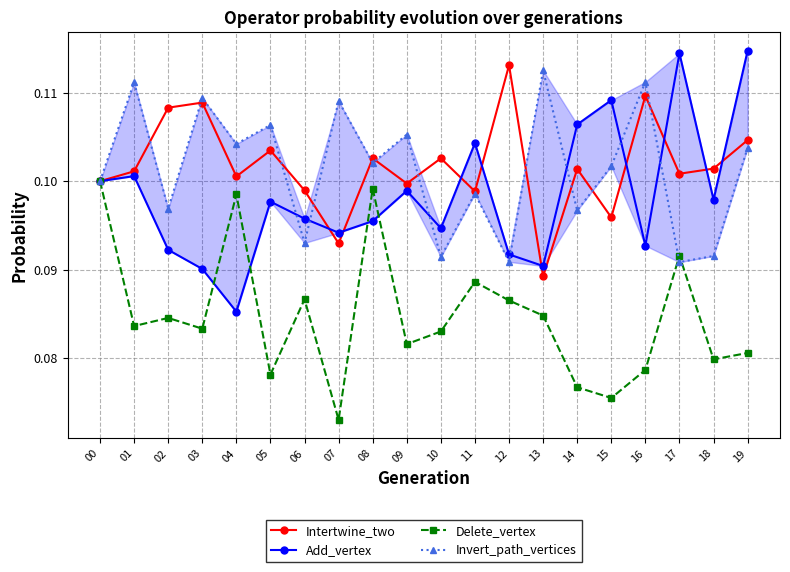

At which category does the chart reach its peak across all series?

19